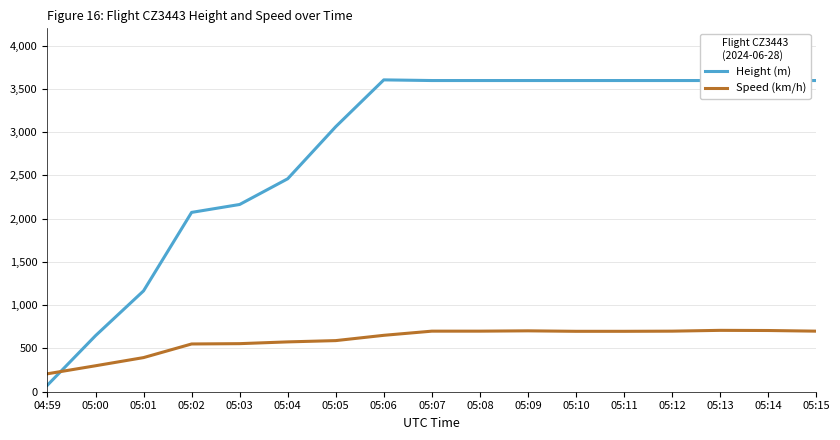

What value does the Speed (km/h) series have at 05:13?

709.3